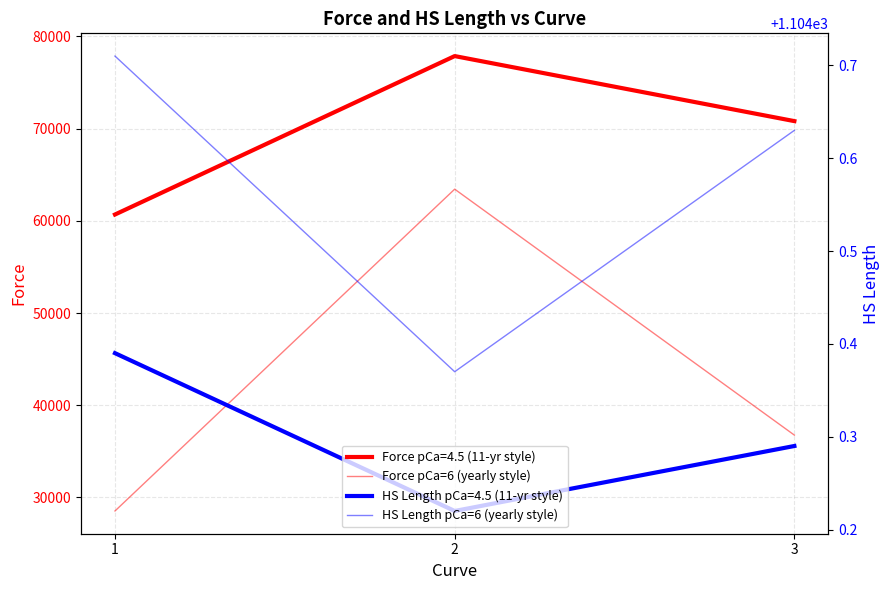

The HS Length pCa=6 (yearly style) series shows 1646.9 at 1. True or false?

False